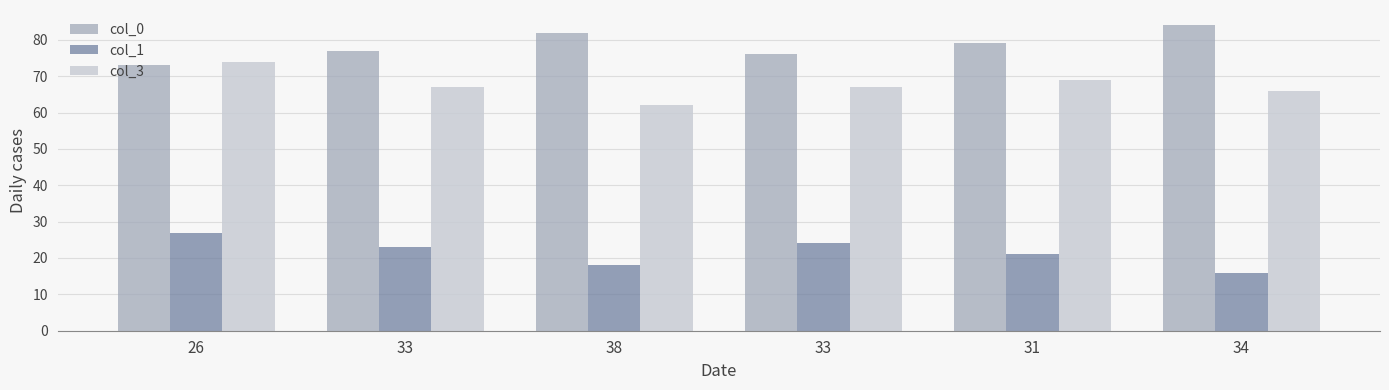

What are all the series names shown in the legend?

col_0, col_1, col_3